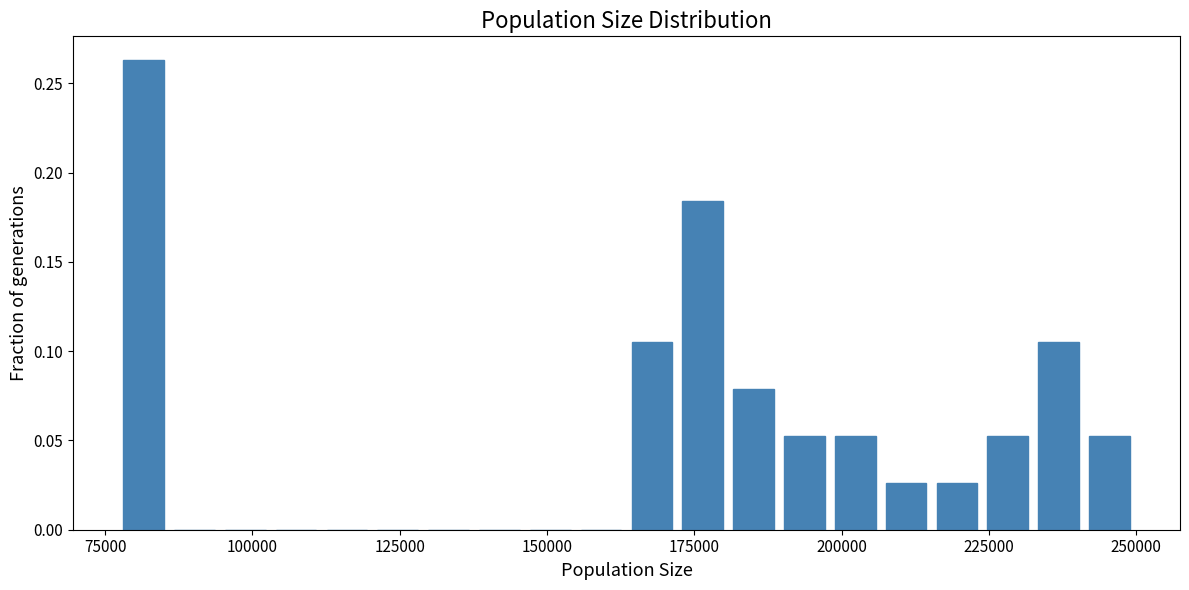

Around what value on the x-axis is the tallest bar? Give the approximate position of its centre, as read against the axis.

80000